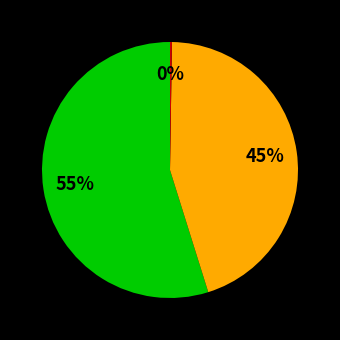

Is there any slice that represents more than half of the pie?

Yes